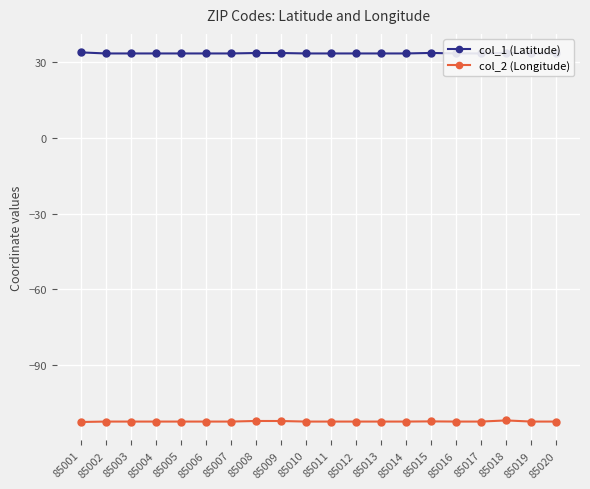

Which has a higher value, 85010 or 85005?

85010